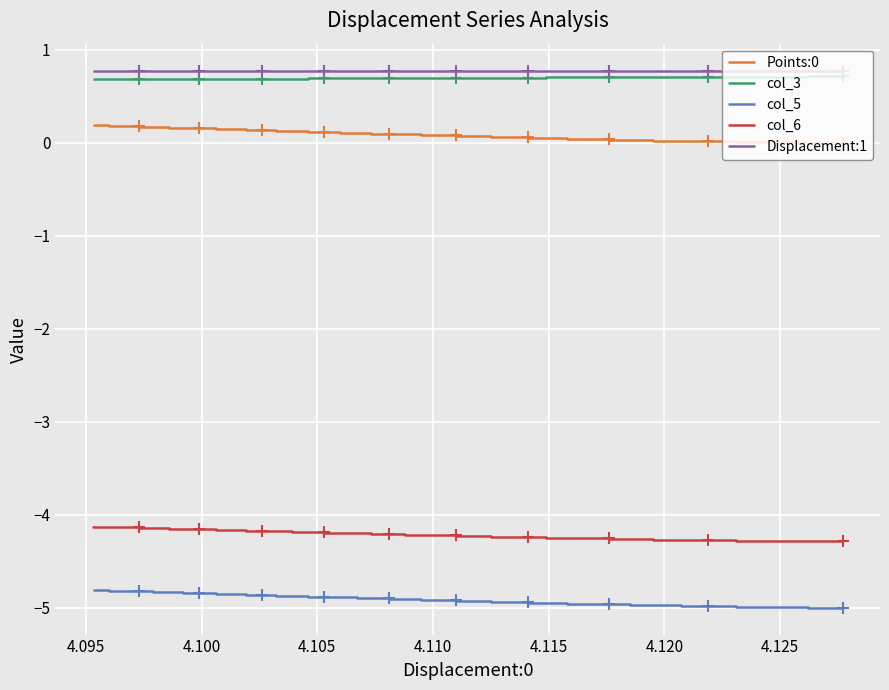

How many lines are shown in the chart?

5